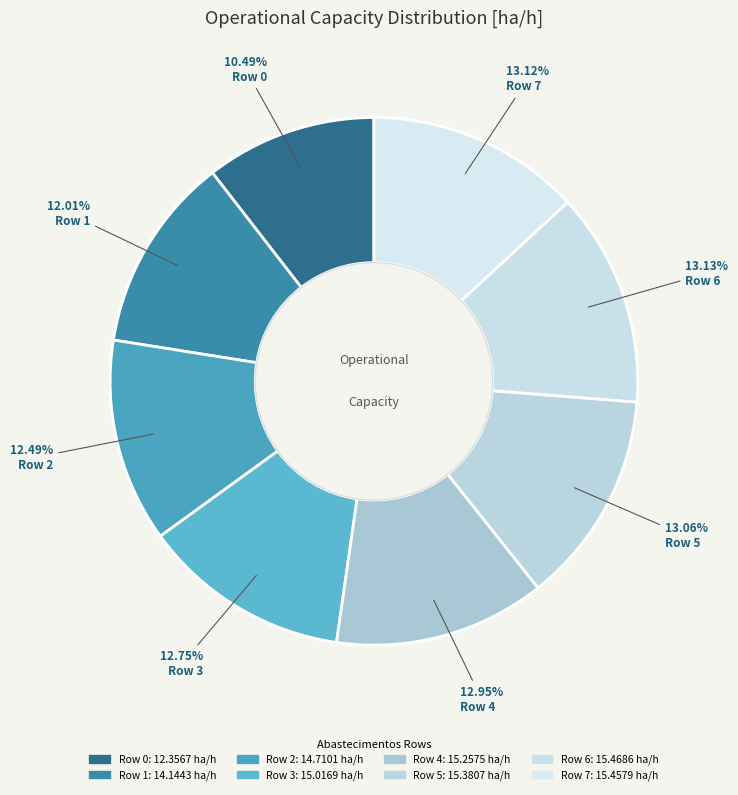

Which has a higher value, Row 7 or Row 5?

Row 7